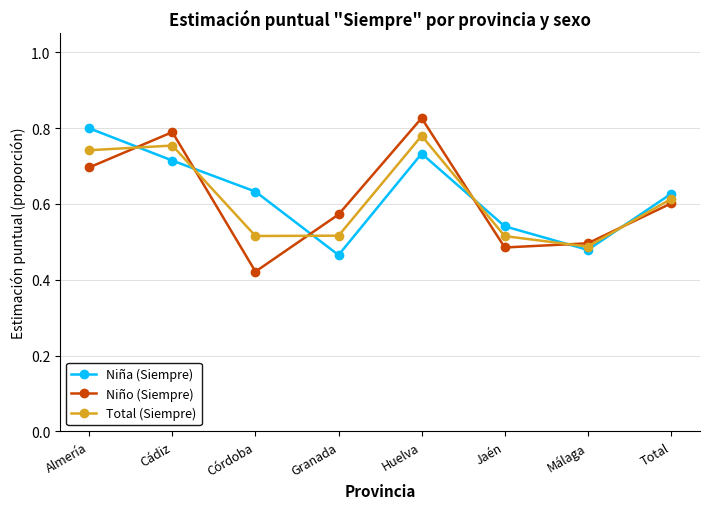

The Total (Siempre) series shows 0.7 at Almería. True or false?

True